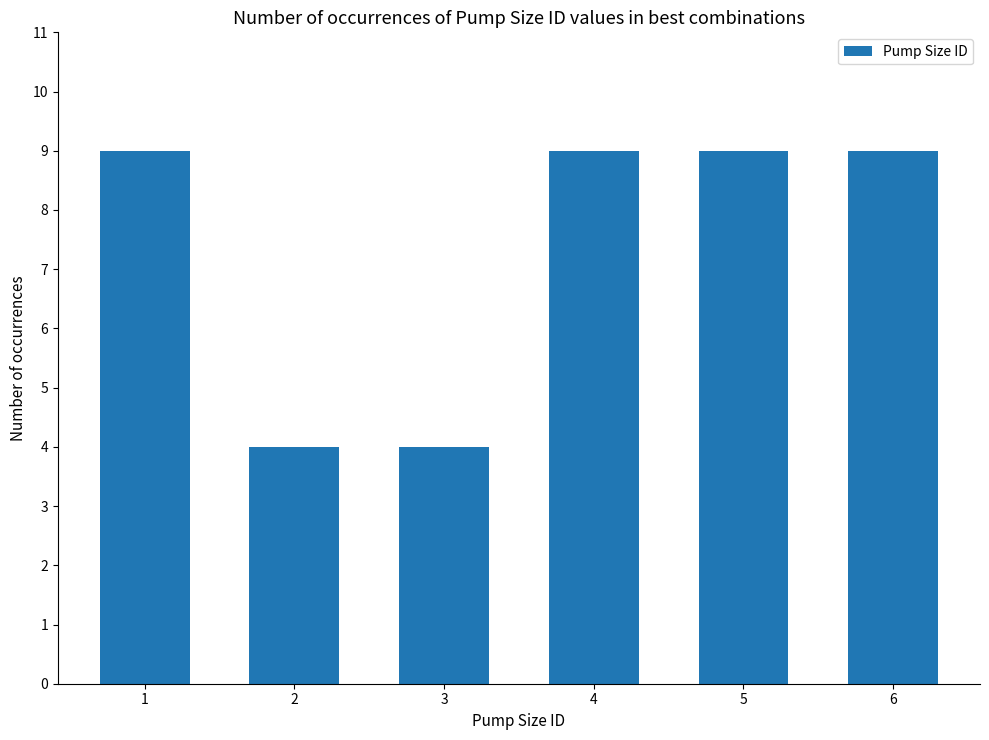

Approximately how many times larger is the value at 1 compared to 2?

2.2